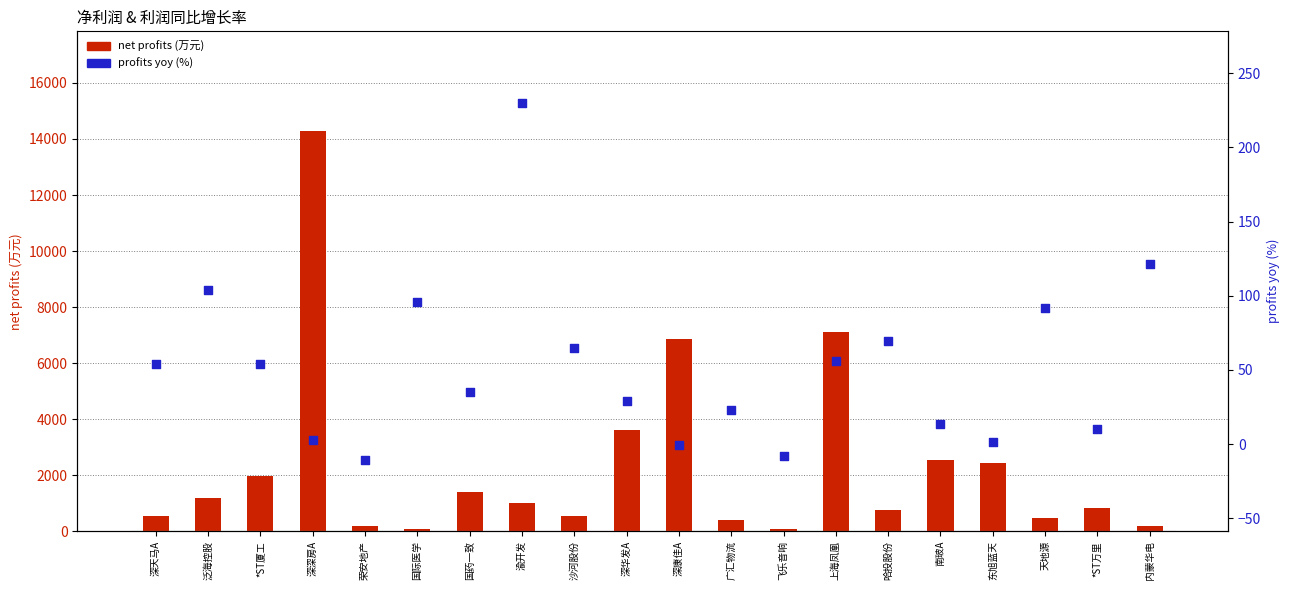

Is the value of profits yoy (%) at 哈投股份 greater than the value of net profits at 上海凤凰?

No